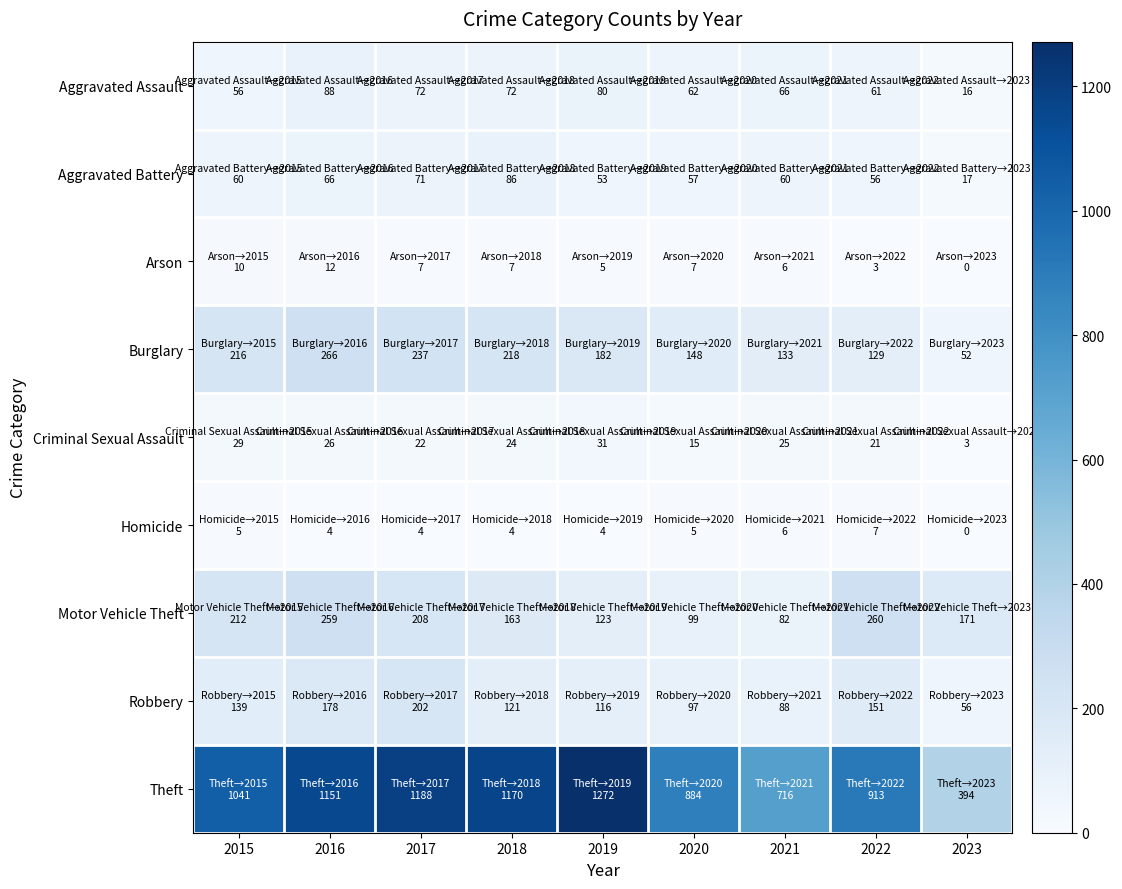

At which category is the sum across all series the highest?

2016